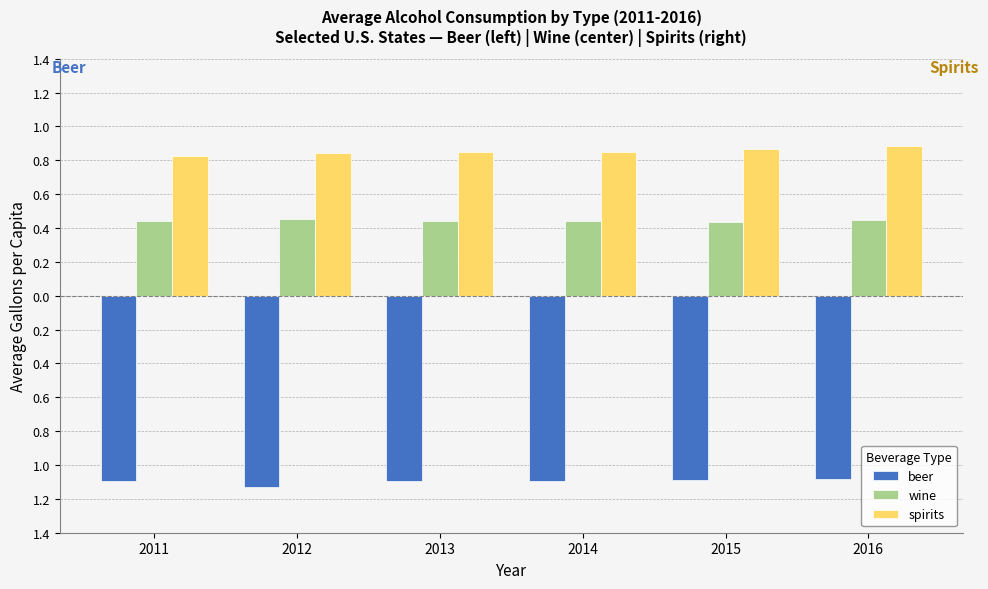

Are the bars grouped side by side (vs. stacked)?

Yes